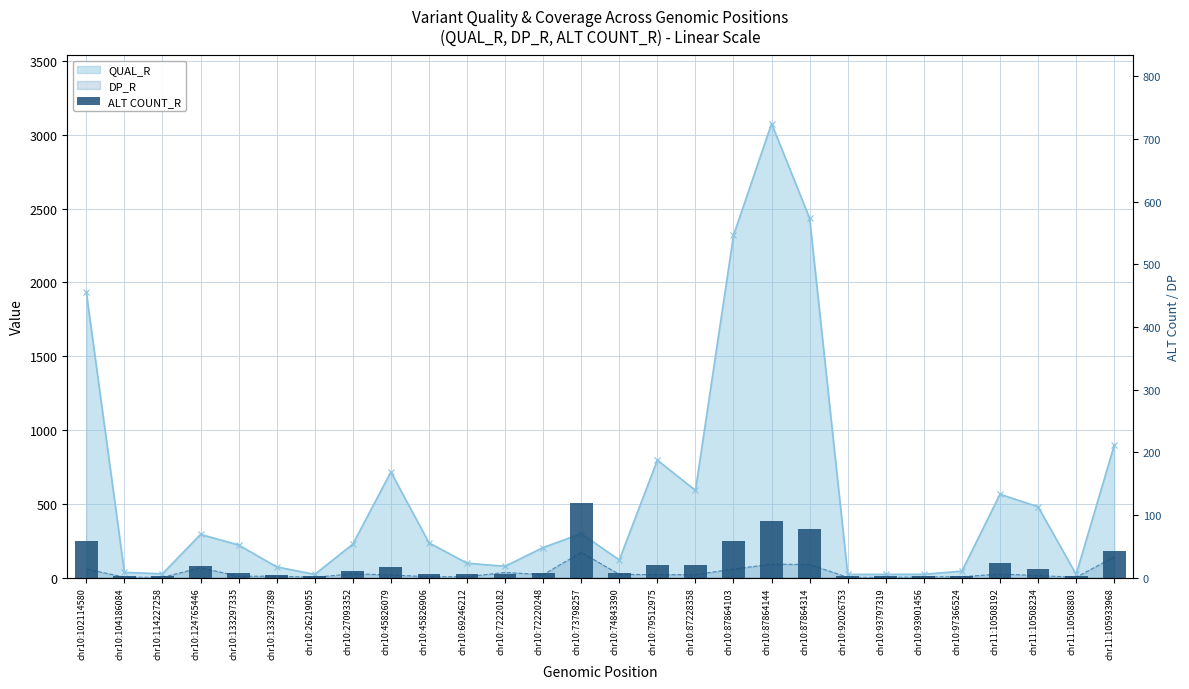

Reading left to right, what are all the values shown in this chart?

58	2	2	18	8	4	2	11	17	6	5	6	7	119	7	20	20	58	91	78	2	2	2	2	24	14	2	42